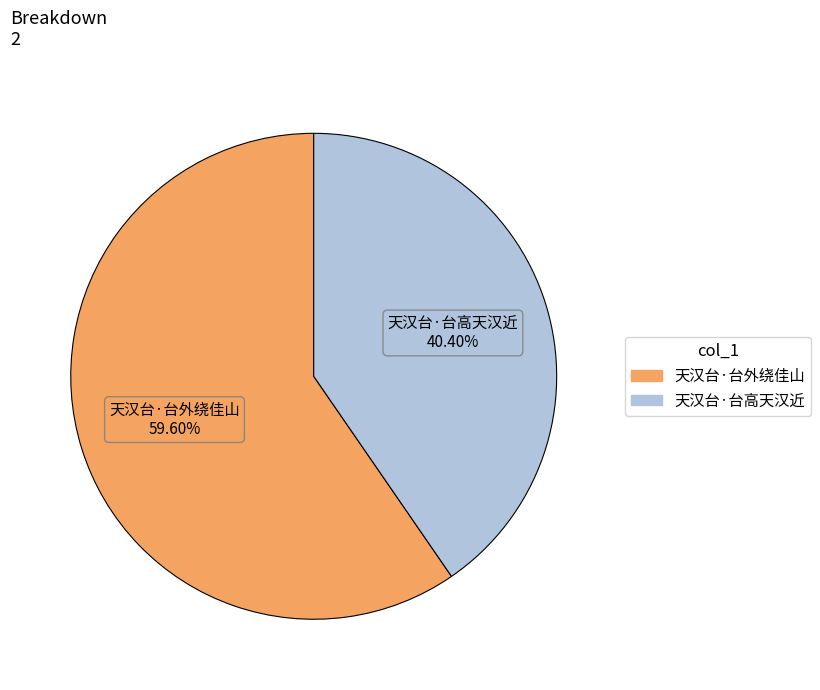

What is the smallest slice in the pie chart?

天汉台·台高天汉近